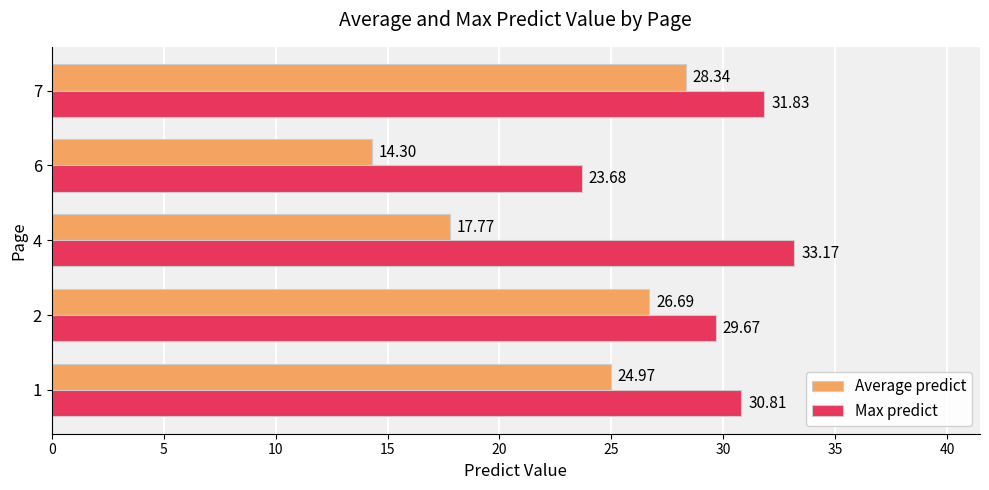

What is the difference between the Average predict values at 6 and 7?

14.0